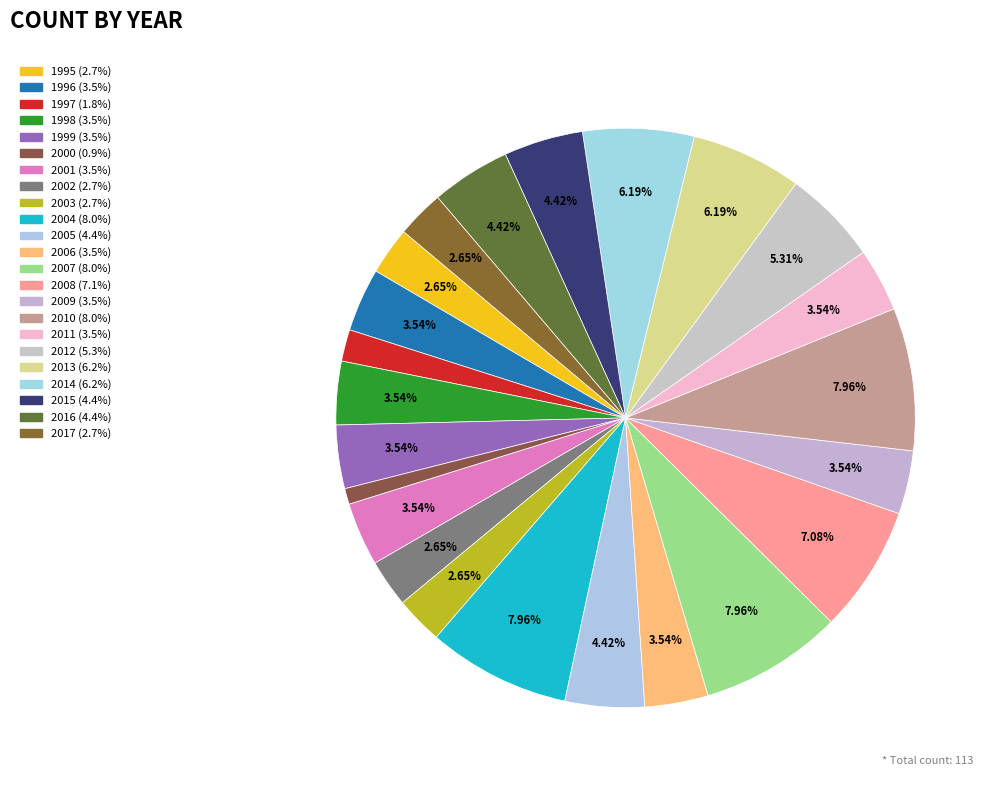

What percentage is the 1998 slice, to the nearest percent?

4%